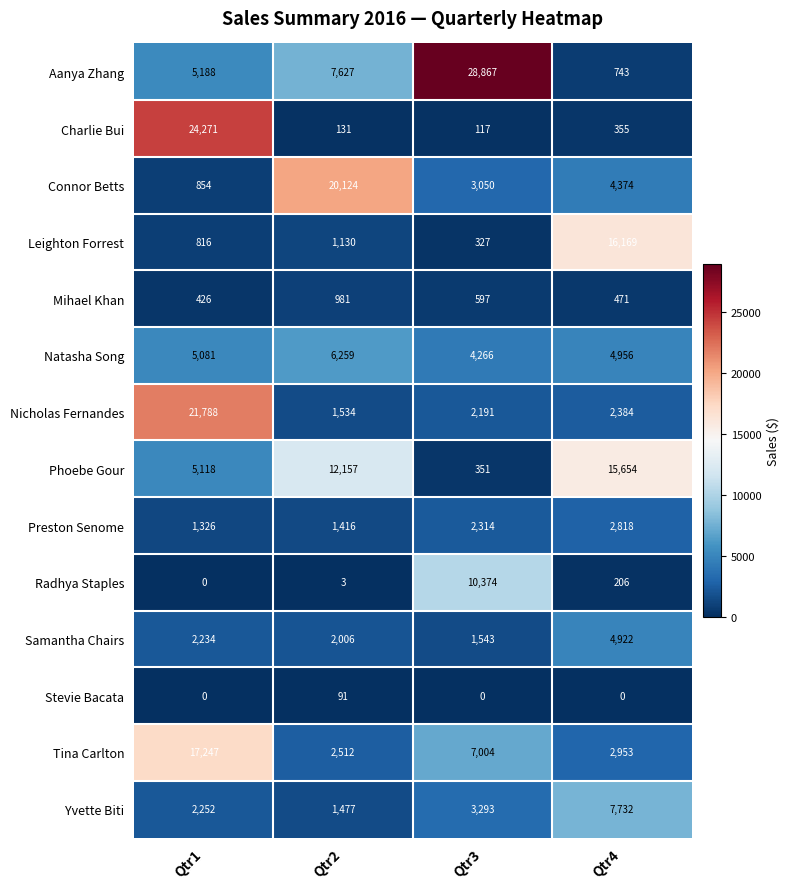

What is the difference between the highest and lowest values at Qtr1?

24271